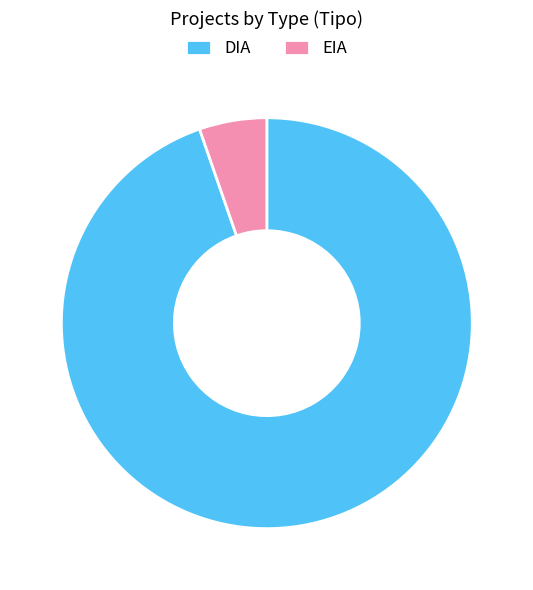

What is the ratio of the value at DIA to the value at EIA?

17.8